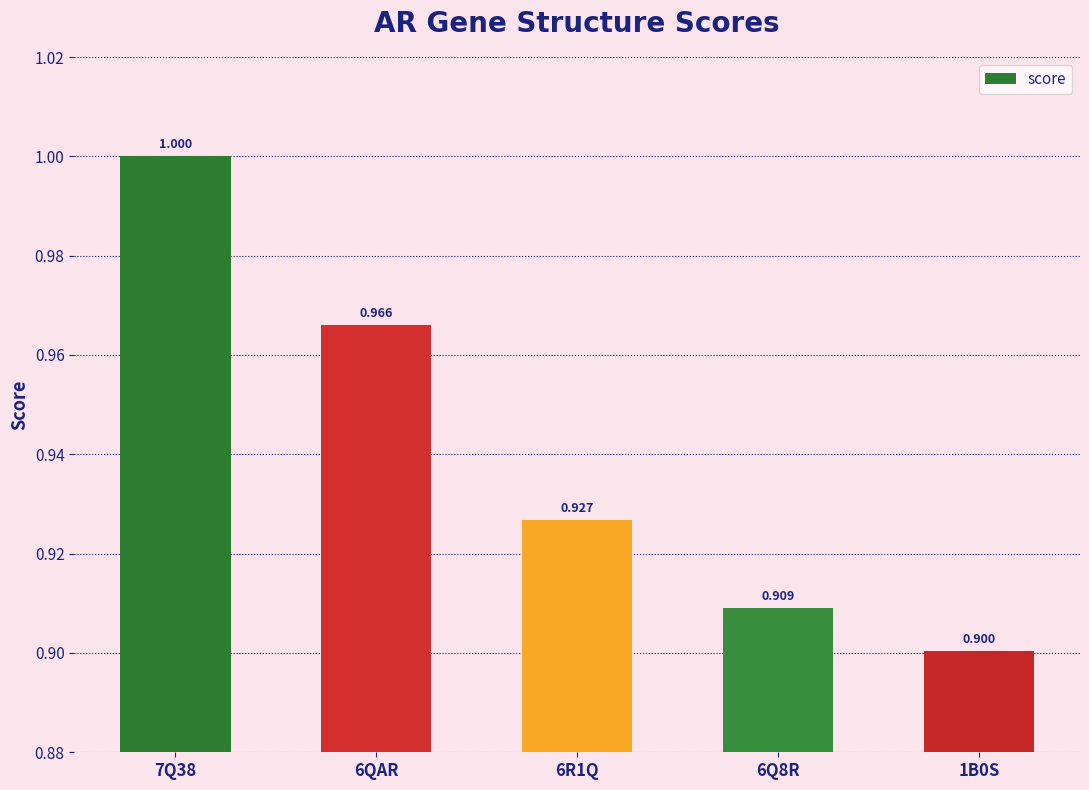

List the labels in order of value, largest first.

7Q38, 6QAR, 6R1Q, 6Q8R, 1B0S